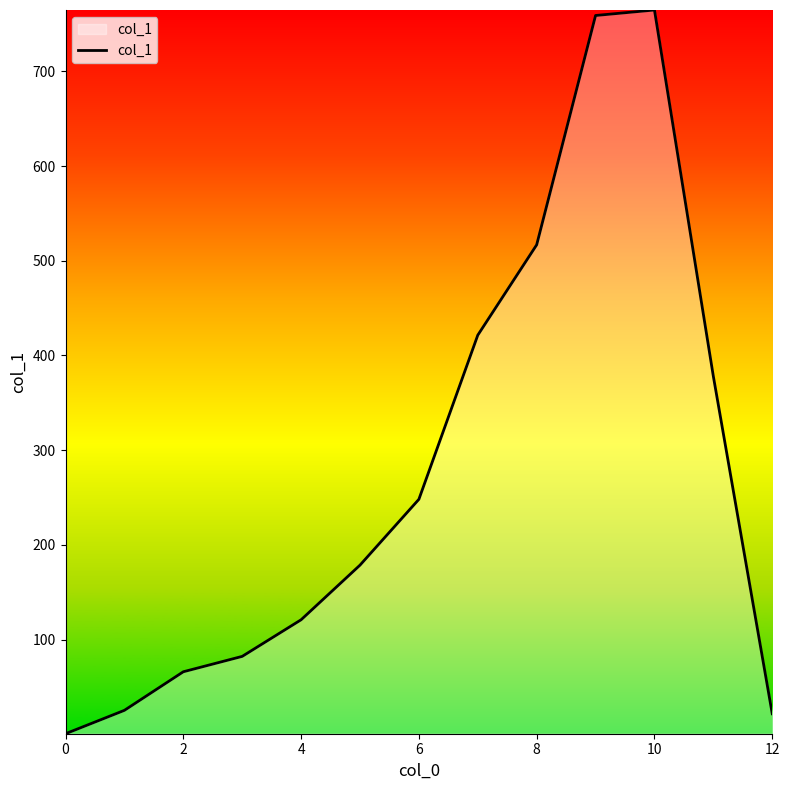

What is the difference between the maximum and minimum values?

764.3